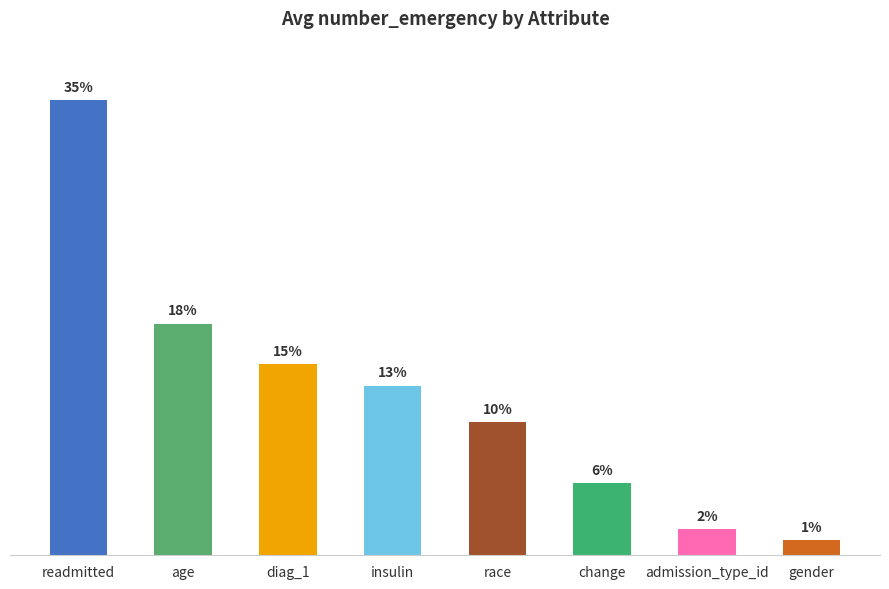

Where is the data nearest to the value 0?

gender